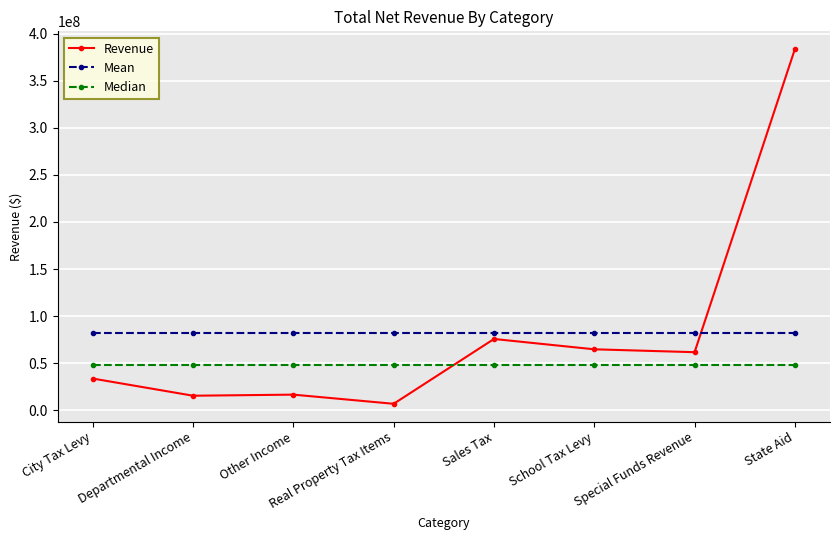

What is the total value across all series at Departmental Income?

144975076.0